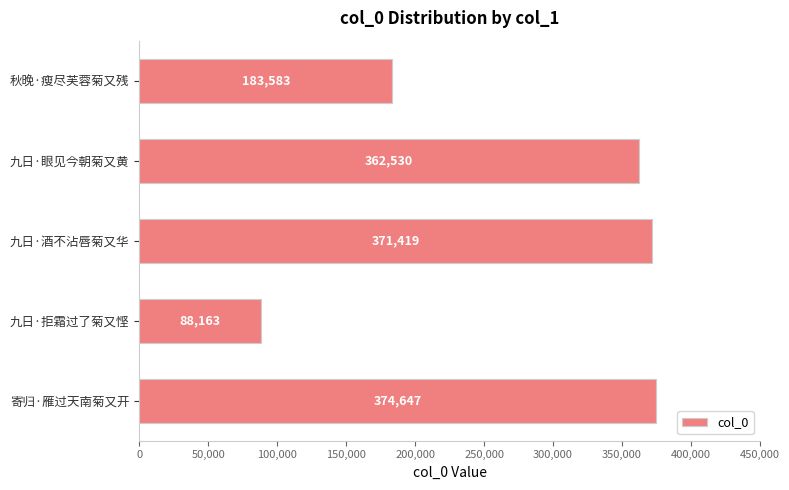

What is the minimum value shown in the chart?

88163